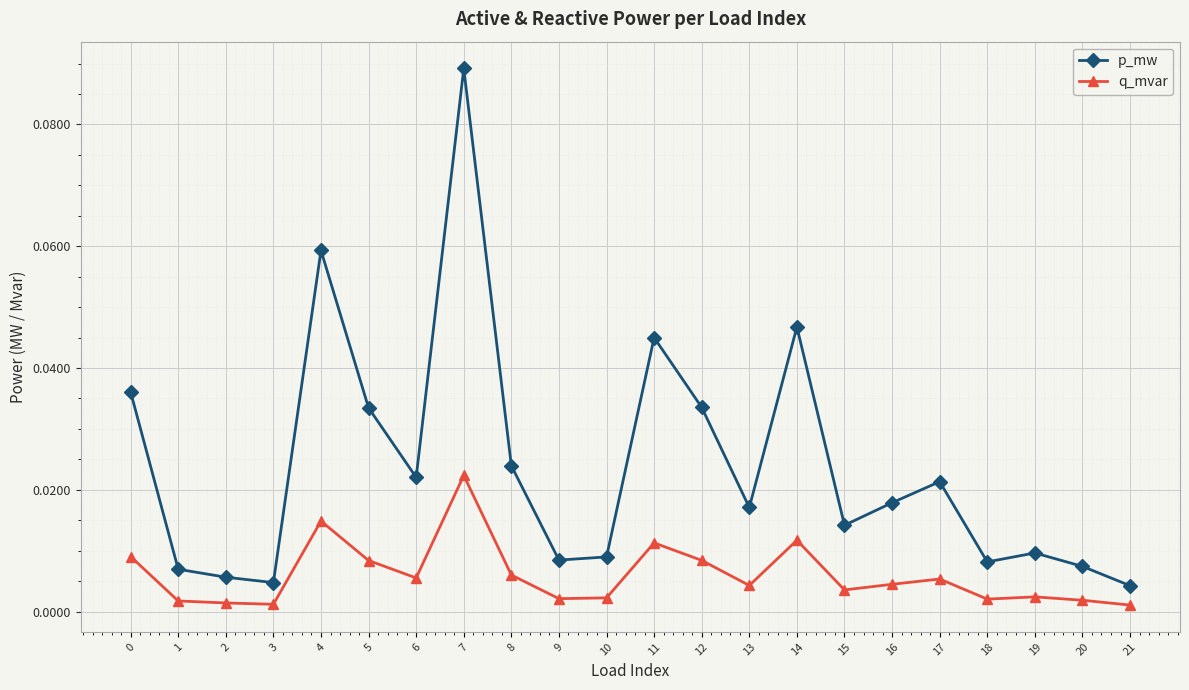

Rank the series at 12 from highest to lowest value.

p_mw, q_mvar